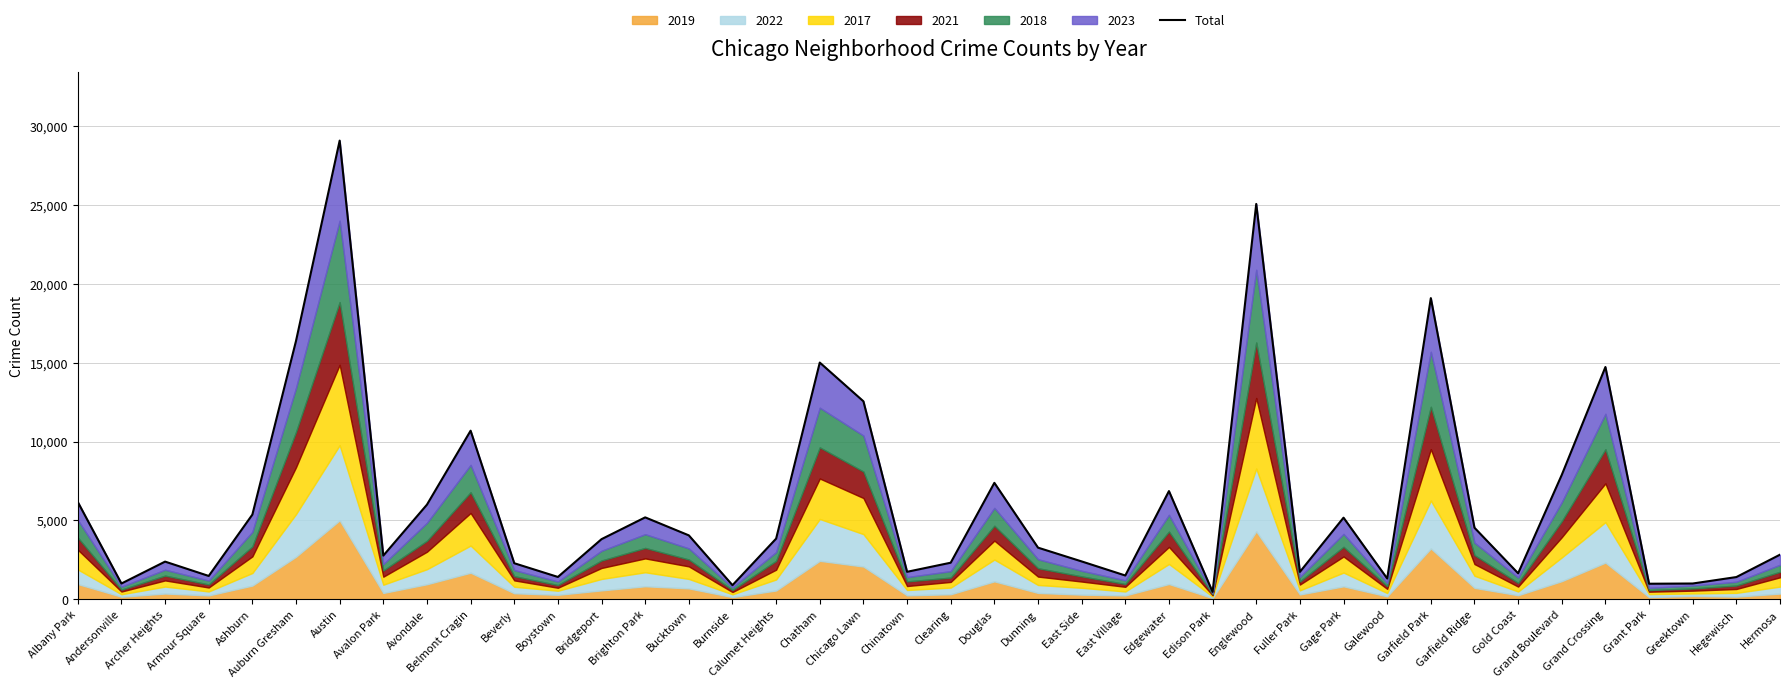

What is the smallest value displayed?

471